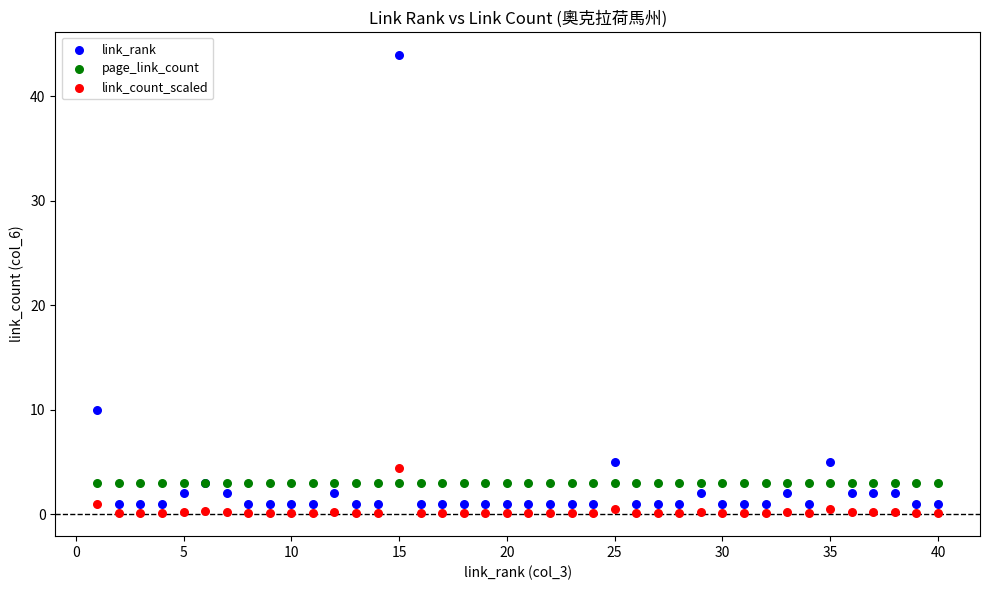

Which series reaches the maximum Y coordinate?

link_rank